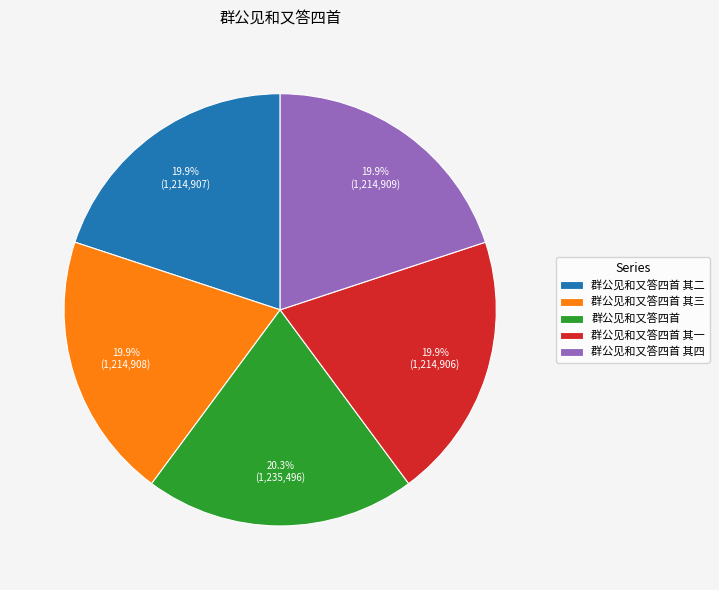

How many segments does this pie chart have?

5